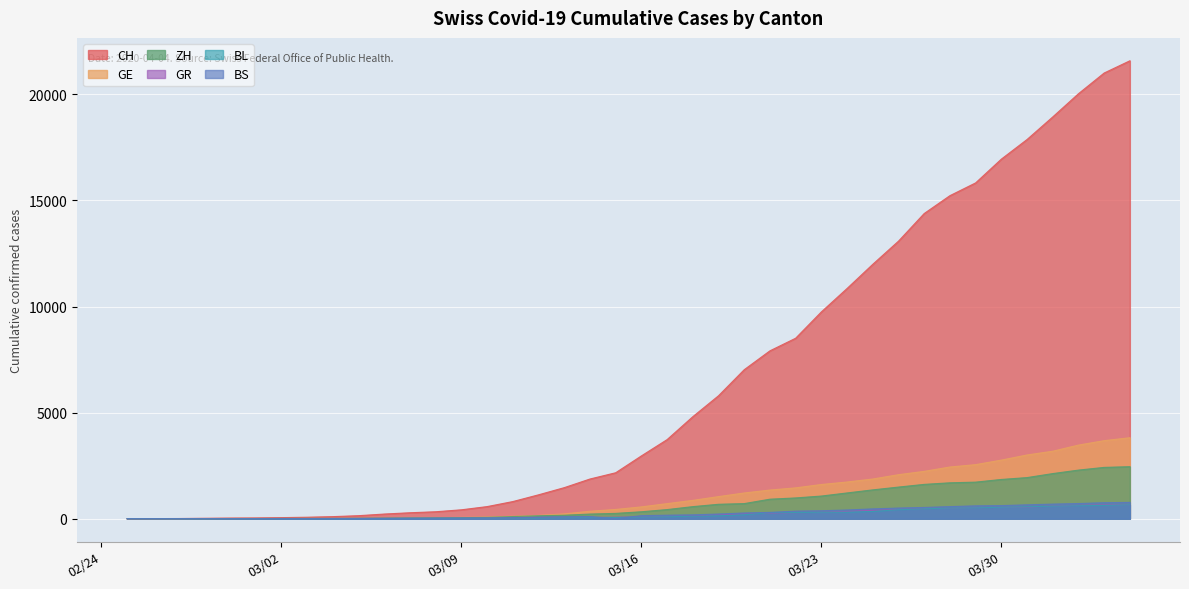

What is the label of the 19th point from the left?

2020-03-14